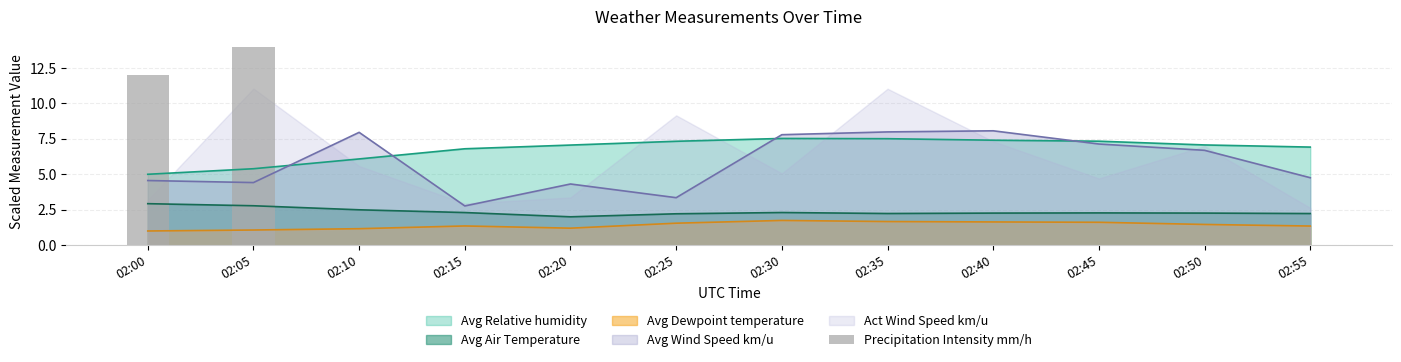

Which label corresponds to the largest value in the chart?

02:05